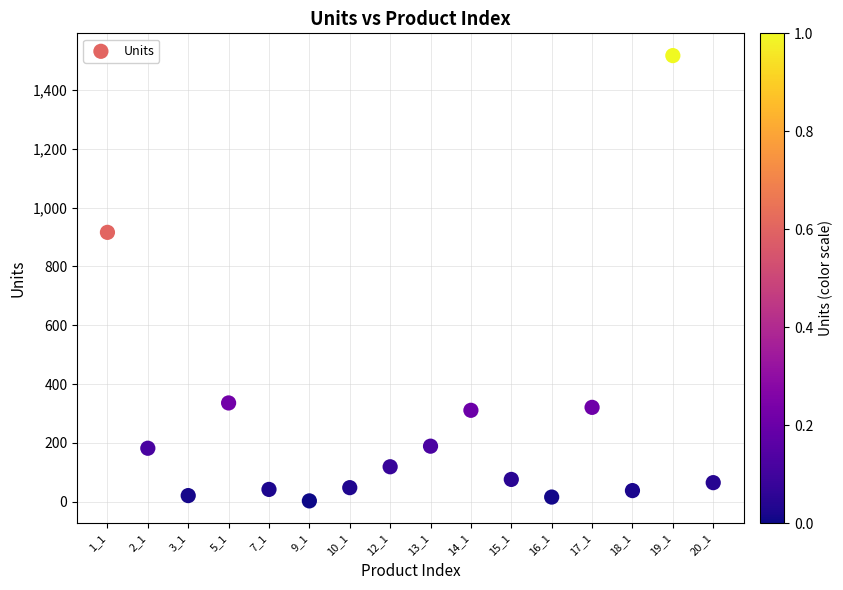

What Y value in the scatter plot is closest to 760?

916